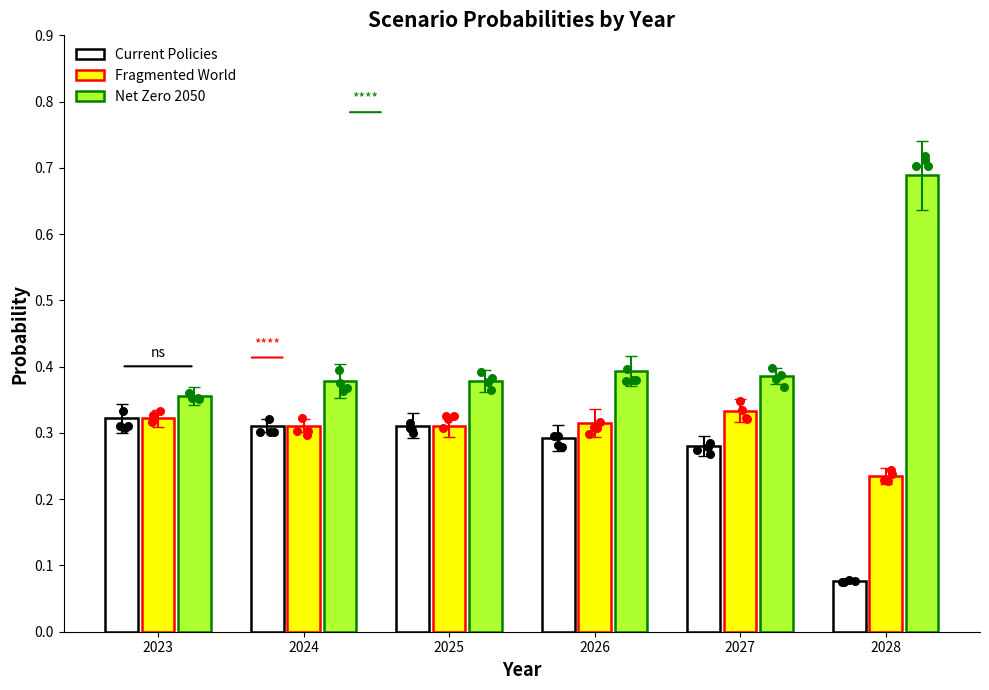

What is the total value across all series at 2028?

1.0